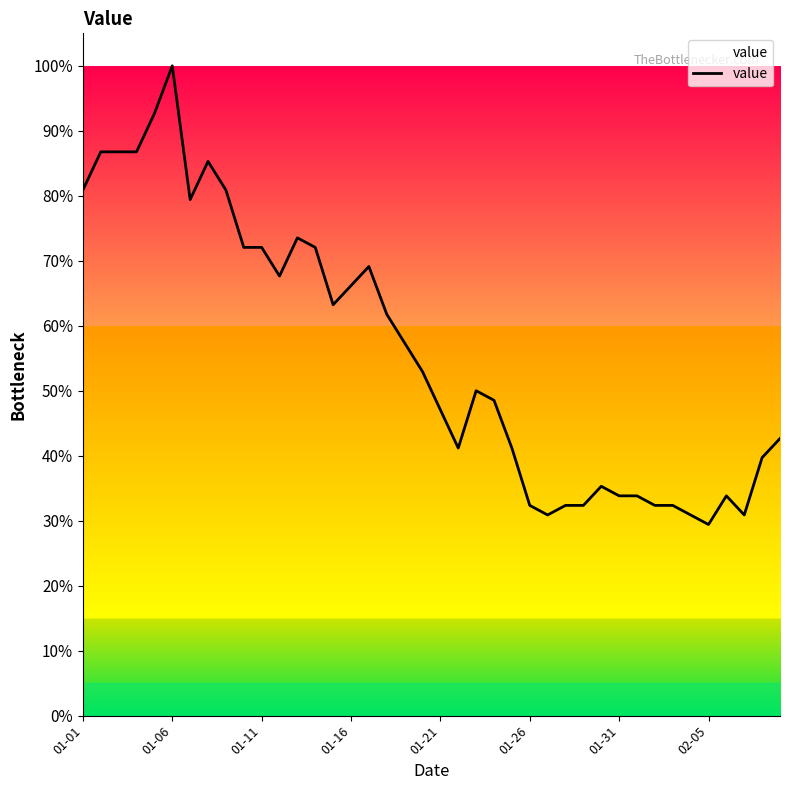

What is the sum of all values?

2238.2